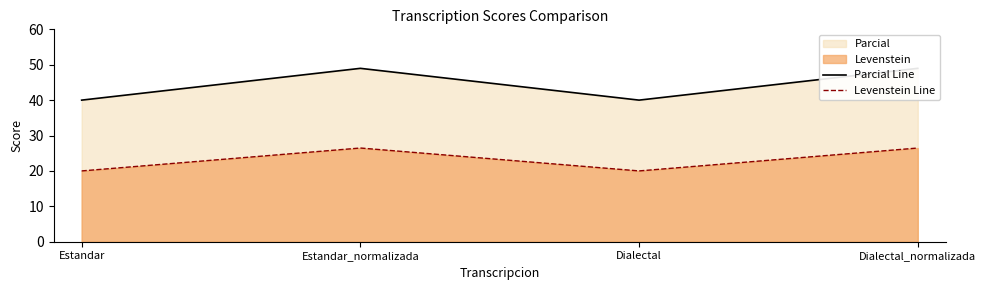

Reading right to left, transcribe all the data shown in this chart.

Parcial Line: Dialectal_normalizada=49.0	Dialectal=40.0	Estandar_normalizada=49.0	Estandar=40.0
Levenstein Line: Dialectal_normalizada=26.5	Dialectal=20.0	Estandar_normalizada=26.5	Estandar=20.0